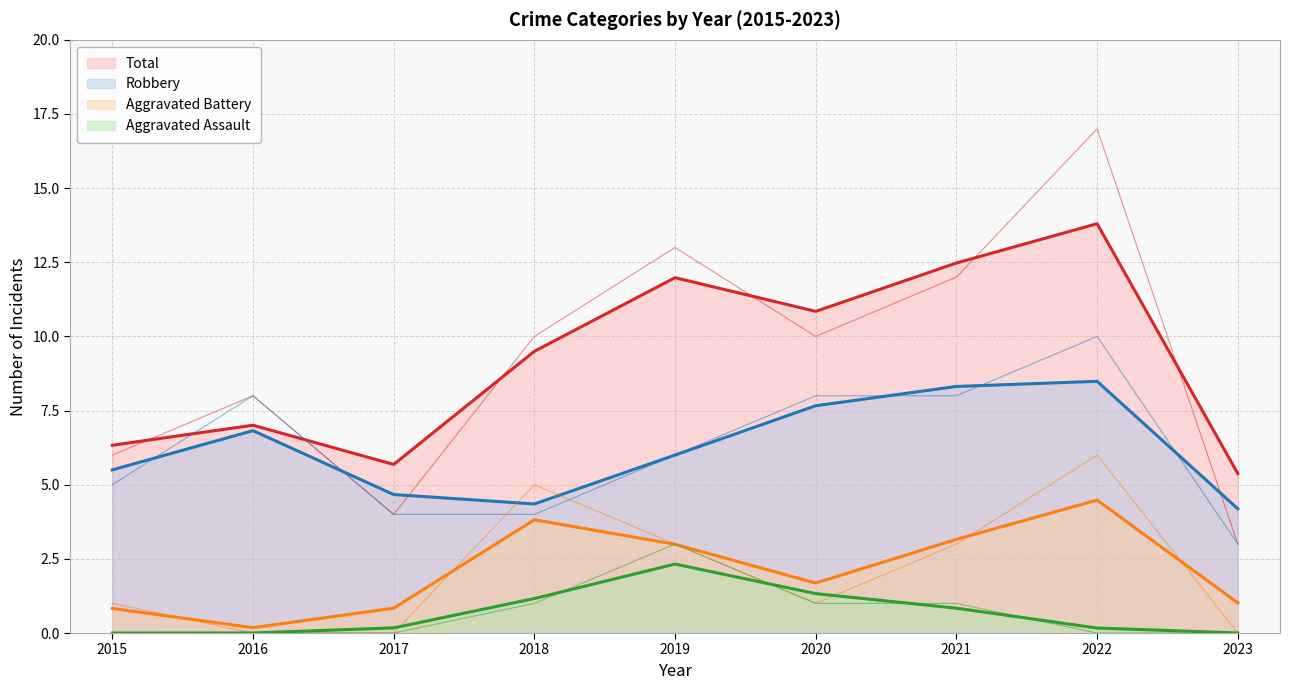

How many data points in Robbery are above 6?

4